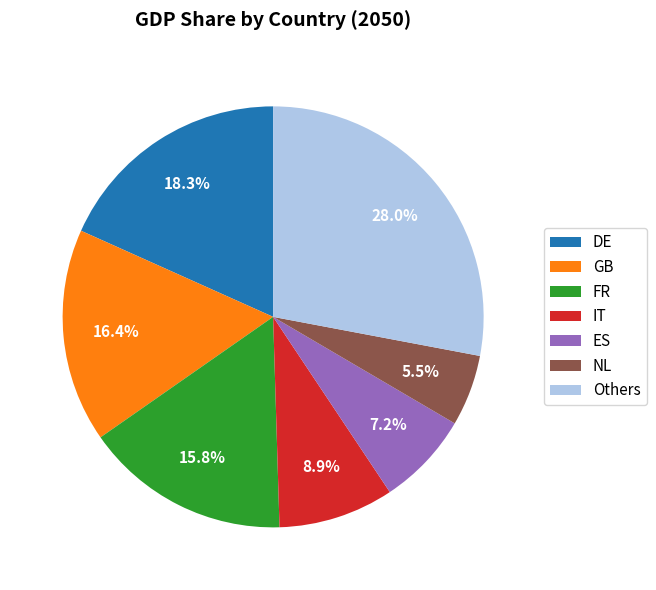

Count the number of slices in the pie.

7